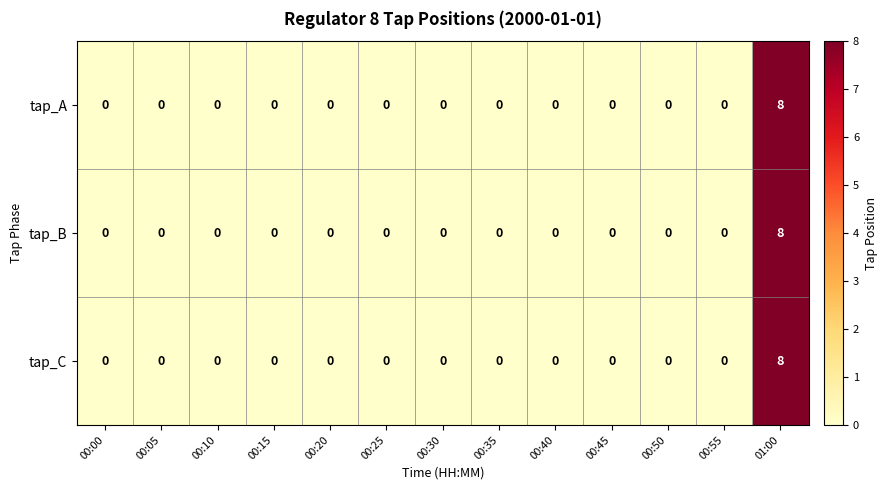

At which category is the sum across all series the highest?

01:00